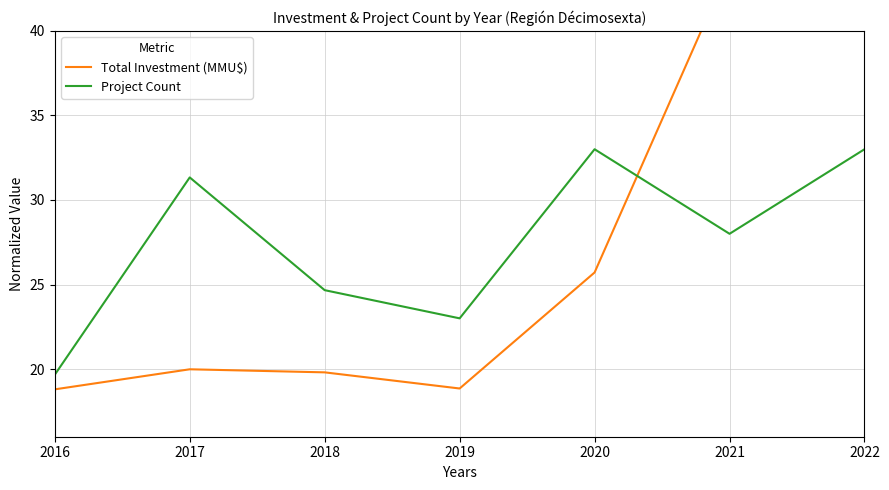

In Total Investment (MMU$), how many points are lower than both neighbors (excluding endpoints)?

1